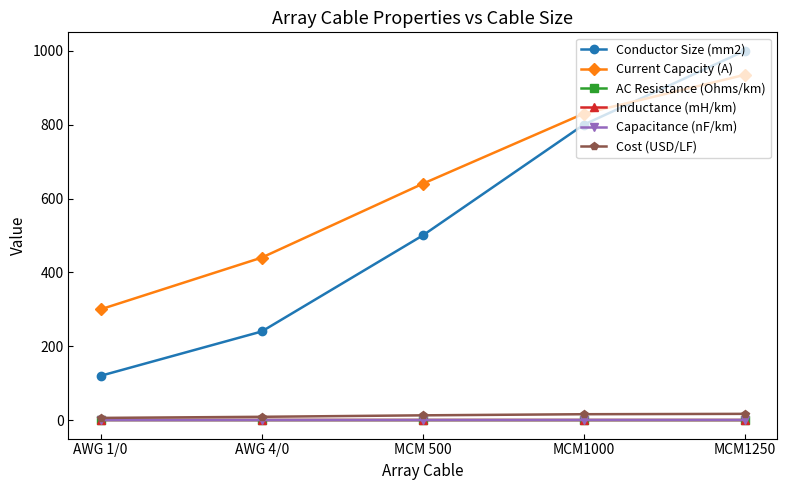

The value of Current Capacity (A) at MCM 500 is 1134.8. True or false?

False